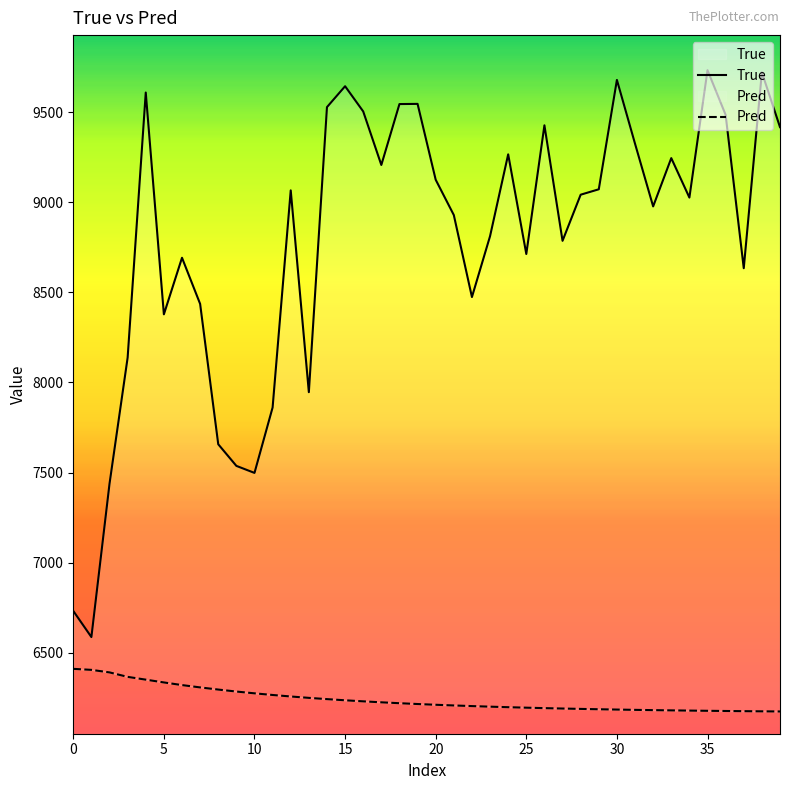

Between 20 and 18, which is larger?

18